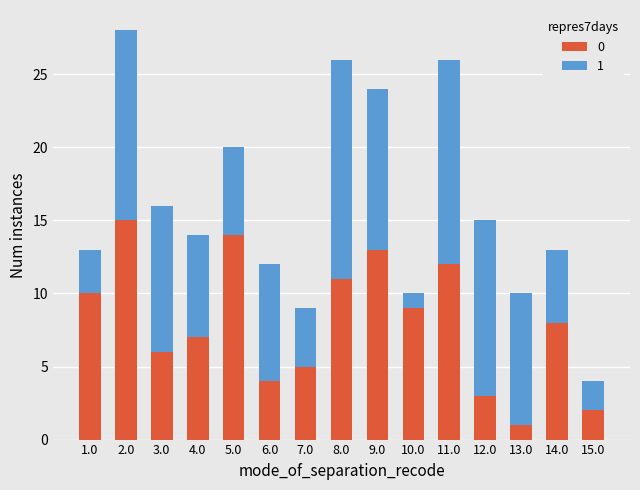

What are all the series names shown in the legend?

0, 1